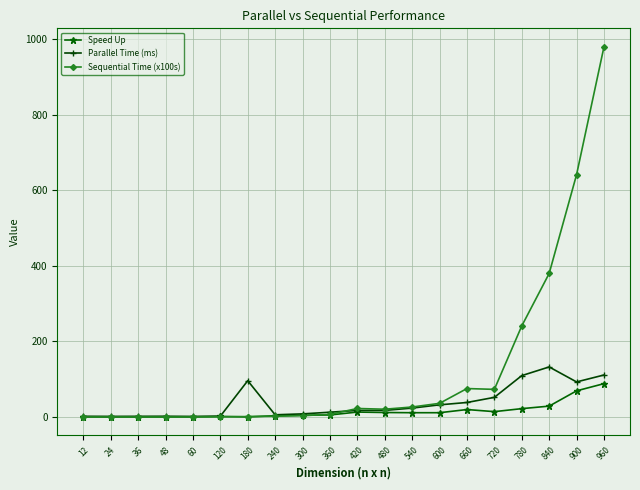

What is the difference between the Parallel Time (ms) values at 900 and 720?

40.9